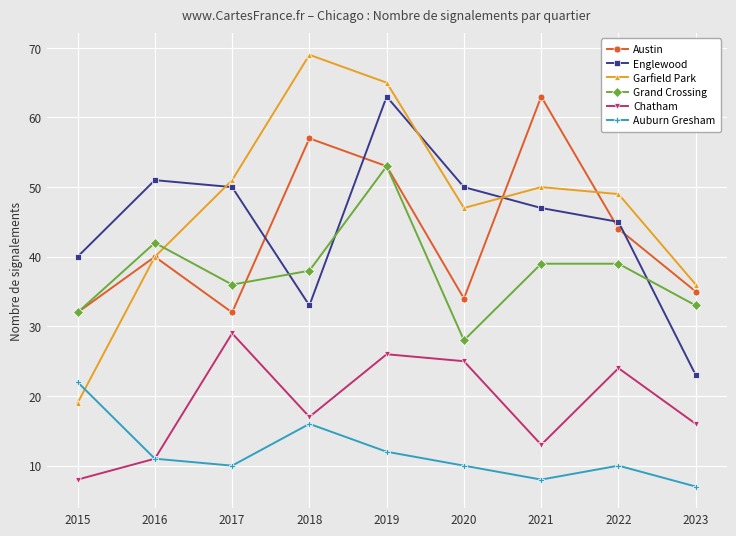

True or false: Austin has more than 2 points higher than both neighbors.

True